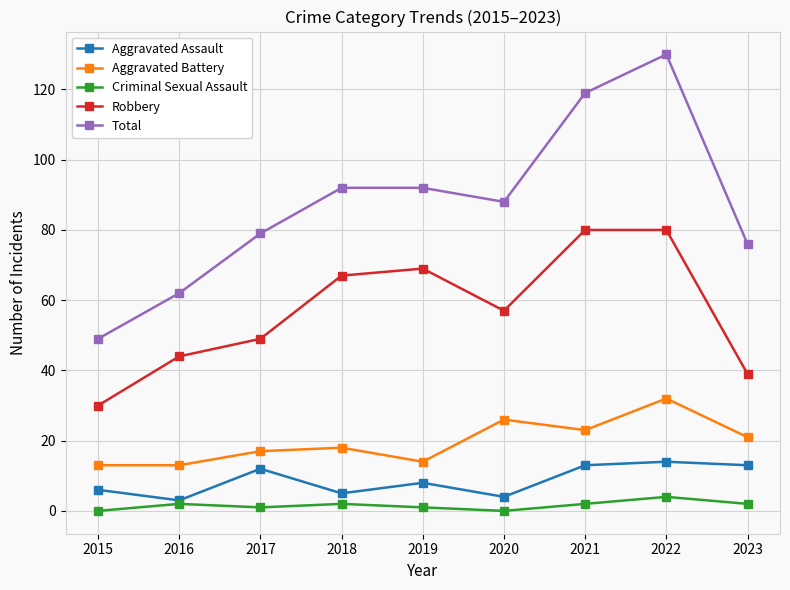

Reading left to right, what are all the values shown in this chart?

Aggravated Assault: 6	3	12	5	8	4	13	14	13
Aggravated Battery: 13	13	17	18	14	26	23	32	21
Criminal Sexual Assault: 0	2	1	2	1	0	2	4	2
Robbery: 30	44	49	67	69	57	80	80	39
Total: 49	62	79	92	92	88	119	130	76